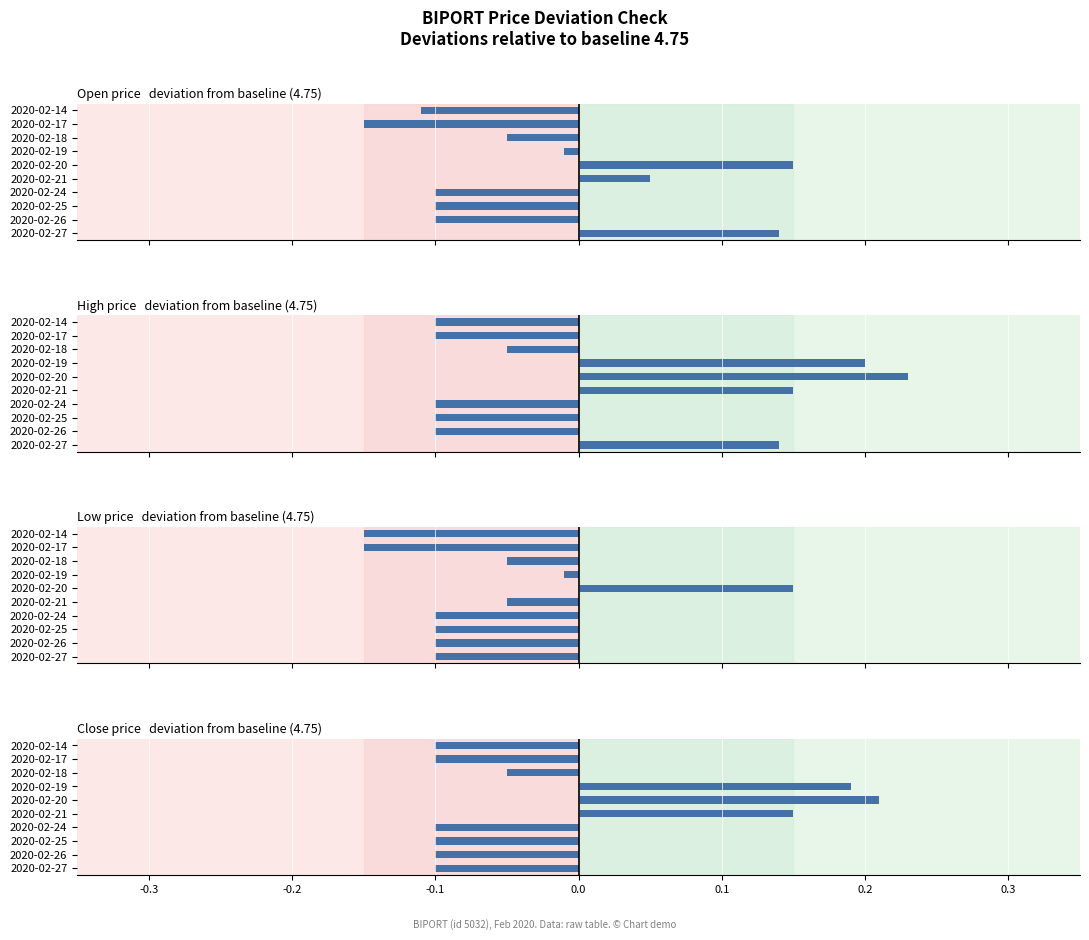

What is the total value across all series at 2020-02-27?

0.1